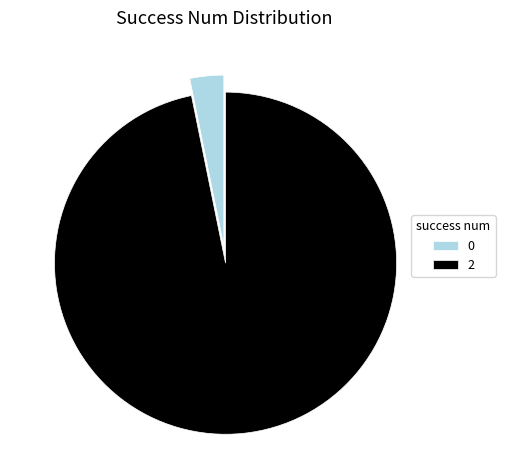

How many slices are in this pie chart?

2